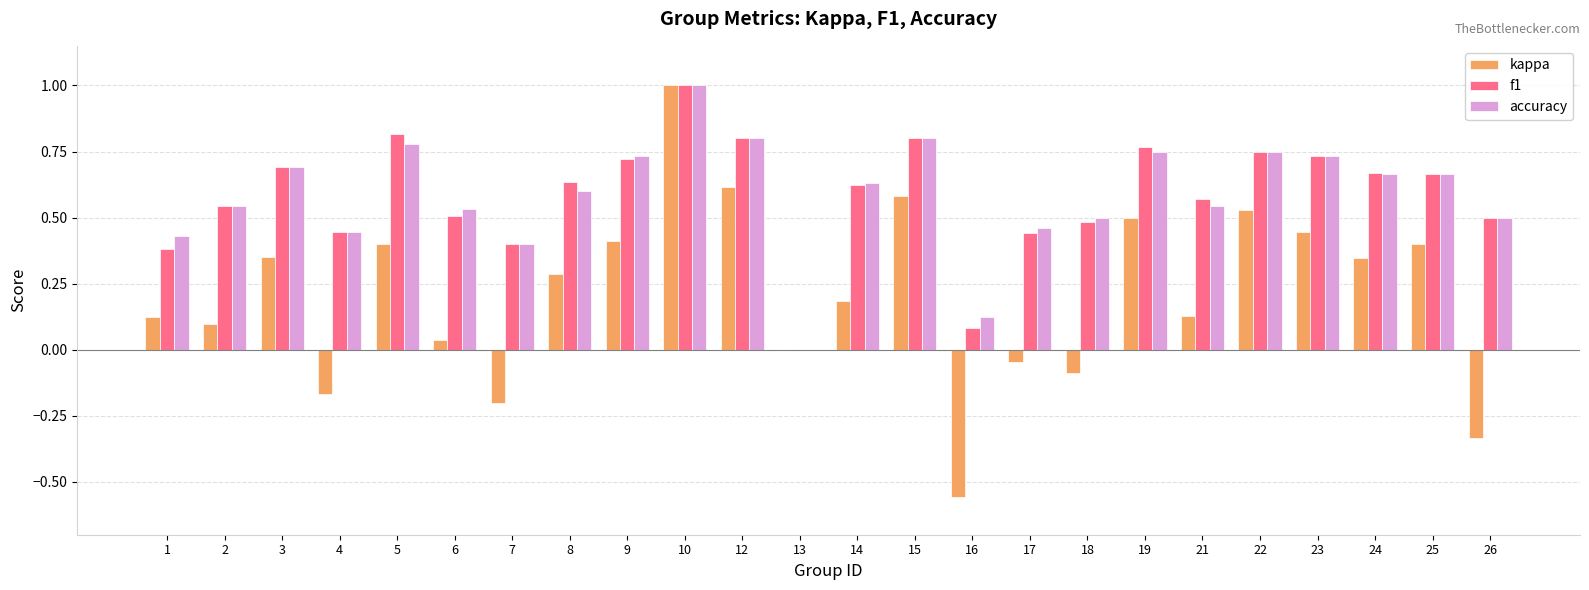

Which category has the highest value across all series?

10